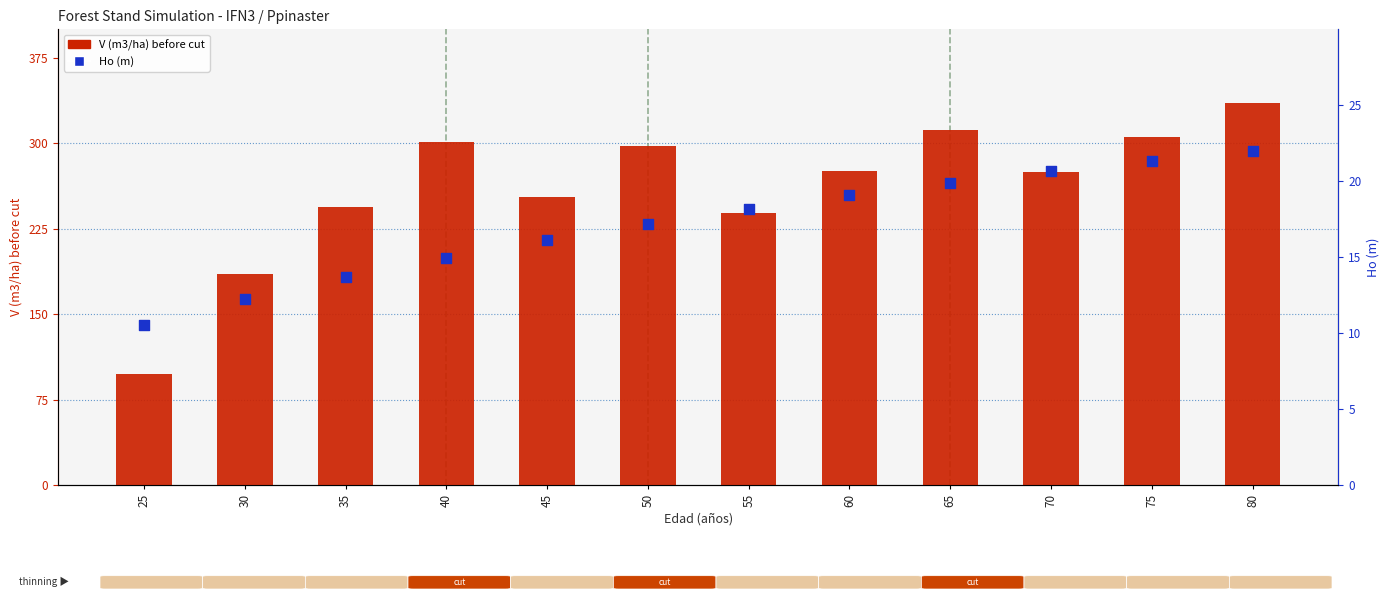

At which category is the sum across all series the highest?

80